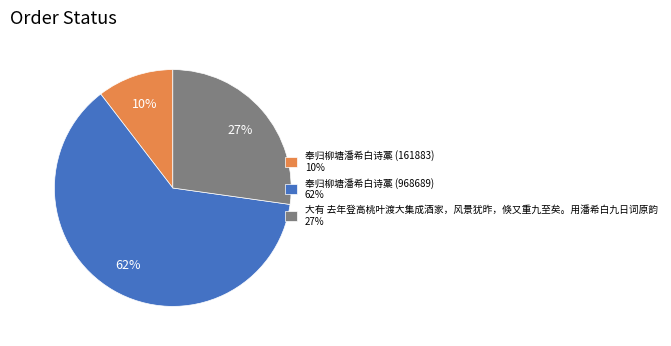

Do 奉归柳塘潘希白诗藁 (968689) and 大有 去年登高桃叶渡大集成酒家，风景犹昨，倏又重九至矣。用潘希白九日词原韵 together represent more than half of the pie?

Yes